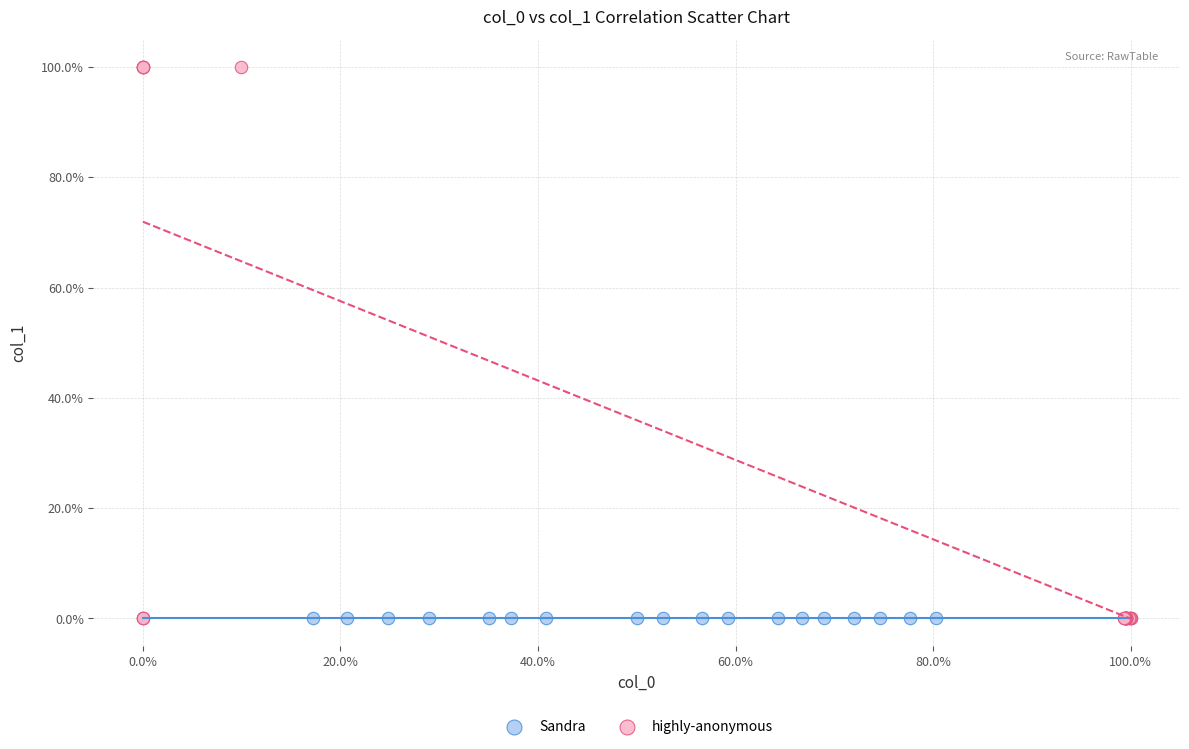

Which series reaches the maximum Y coordinate?

highly-anonymous